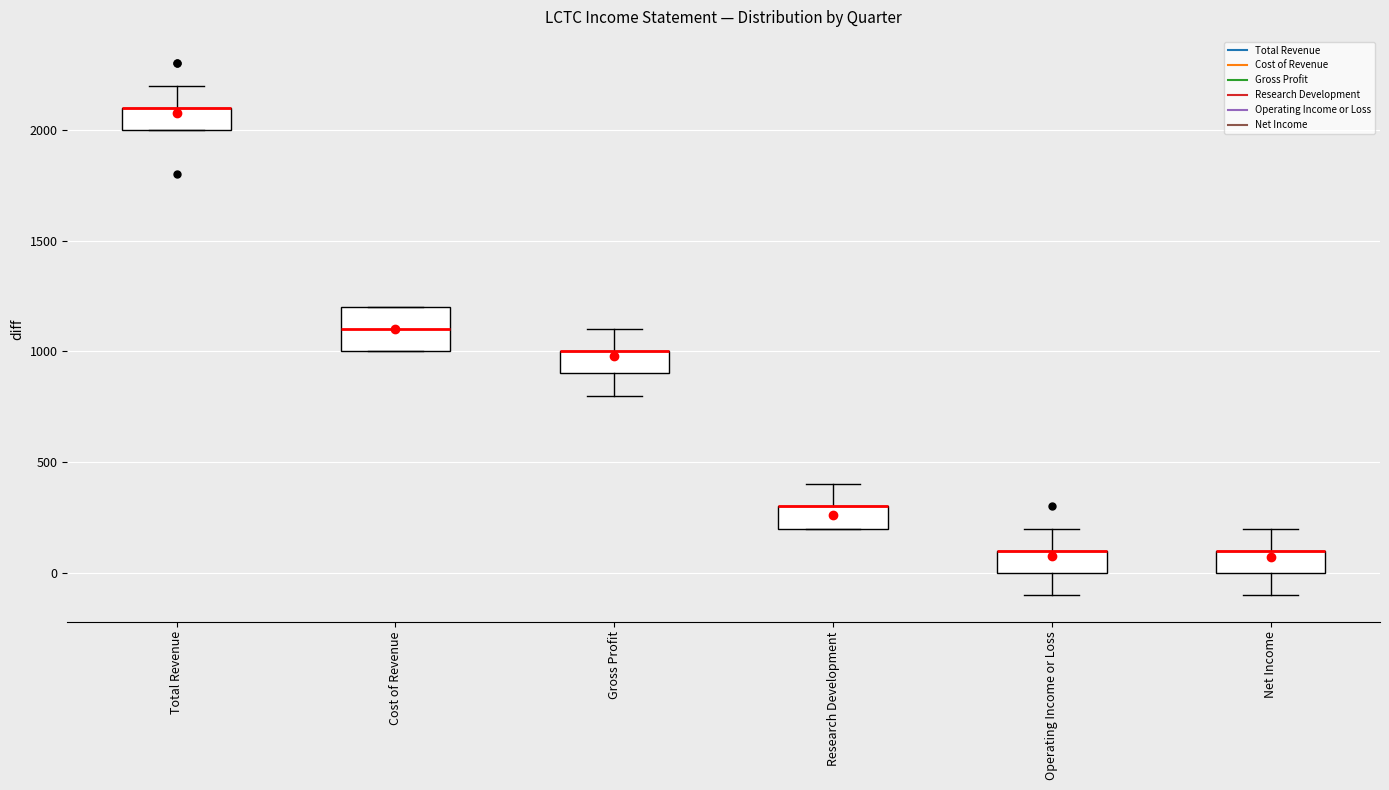

Reading left to right, read every box against the y-axis: the position of its median line, the range the box covers, and the ends of its whiskers. The values are not printed on the chart, so give them approximately, as read against the axis.

Total Revenue: median 2100 (drawn on the box's upper edge), box 2000 to 2100, whiskers 2000 to 2200
Cost of Revenue: median 1100, box 1000 to 1200, whiskers 1000 to 1200
Gross Profit: median 1000 (drawn on the box's upper edge), box 900 to 1000, whiskers 800 to 1100
Research Development: median 300 (drawn on the box's upper edge), box 200 to 300, whiskers 200 to 400
Operating Income or Loss: median 100 (drawn on the box's upper edge), box 0 to 100, whiskers -100 to 200
Net Income: median 100 (drawn on the box's upper edge), box 0 to 100, whiskers -100 to 200